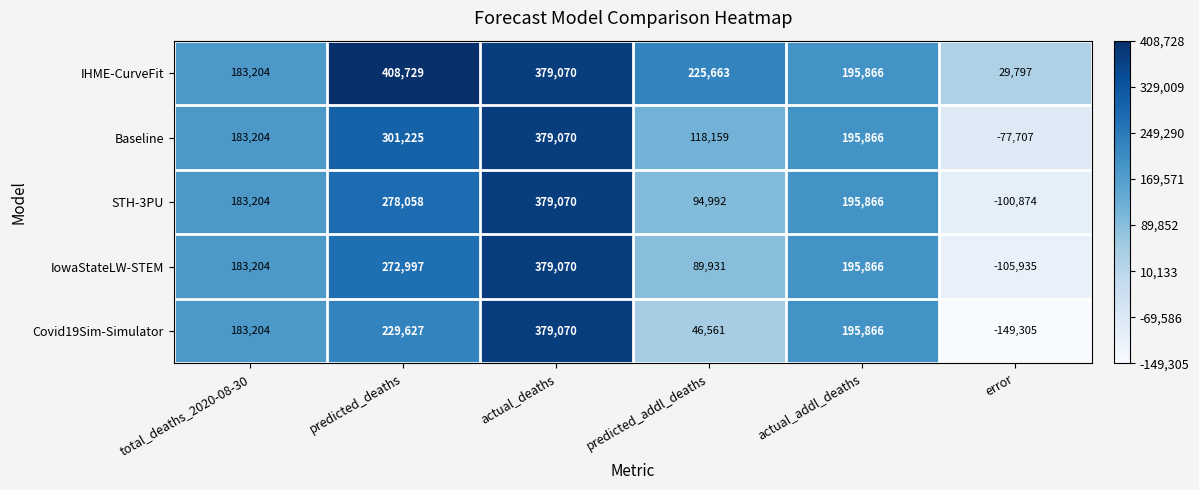

Reading left to right, extract all data points from this chart.

IHME-CurveFit: 183204	408729	379070	225663	195866	29797
Baseline: 183204	301225	379070	118159	195866	-77707
STH-3PU: 183204	278058	379070	94992	195866	-100874
IowaStateLW-STEM: 183204	272997	379070	89931	195866	-105935
Covid19Sim-Simulator: 183204	229627	379070	46561	195866	-149305